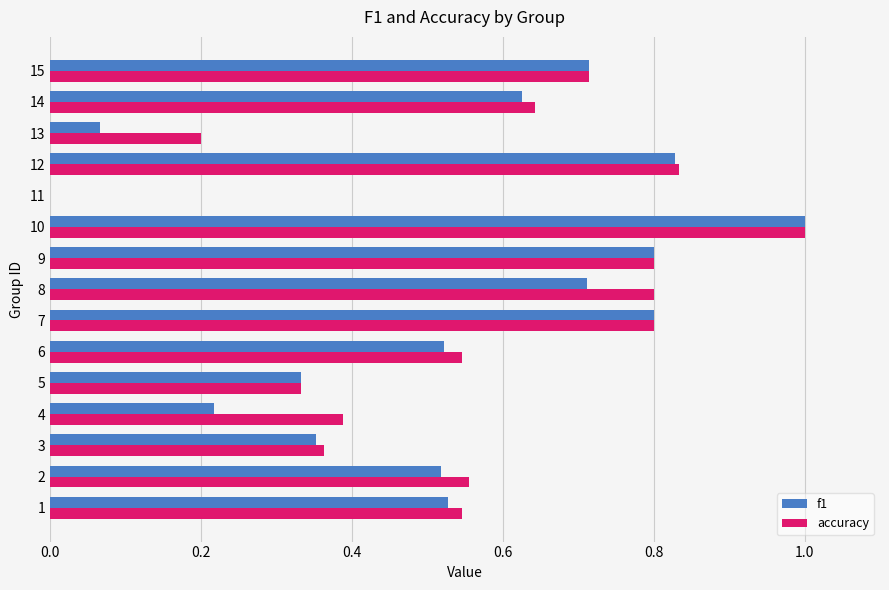

Is it true that accuracy equals 0.4 at 8?

False